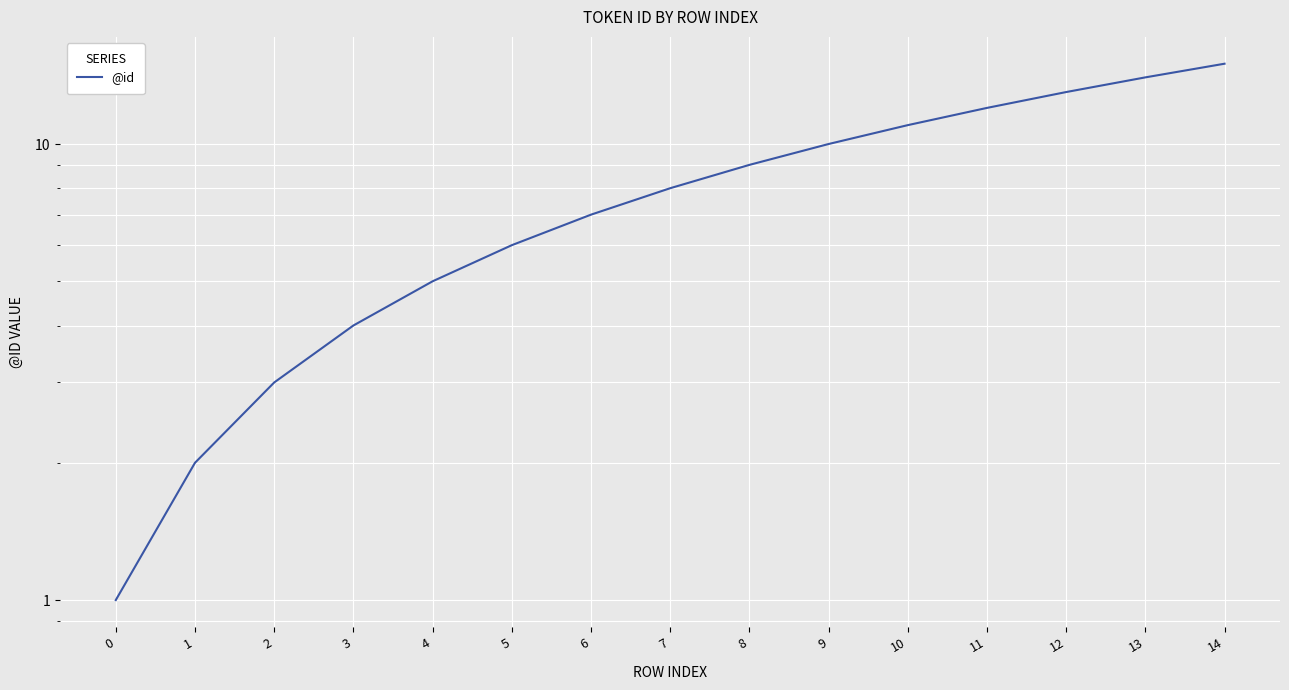

What is the sum of all values?

120